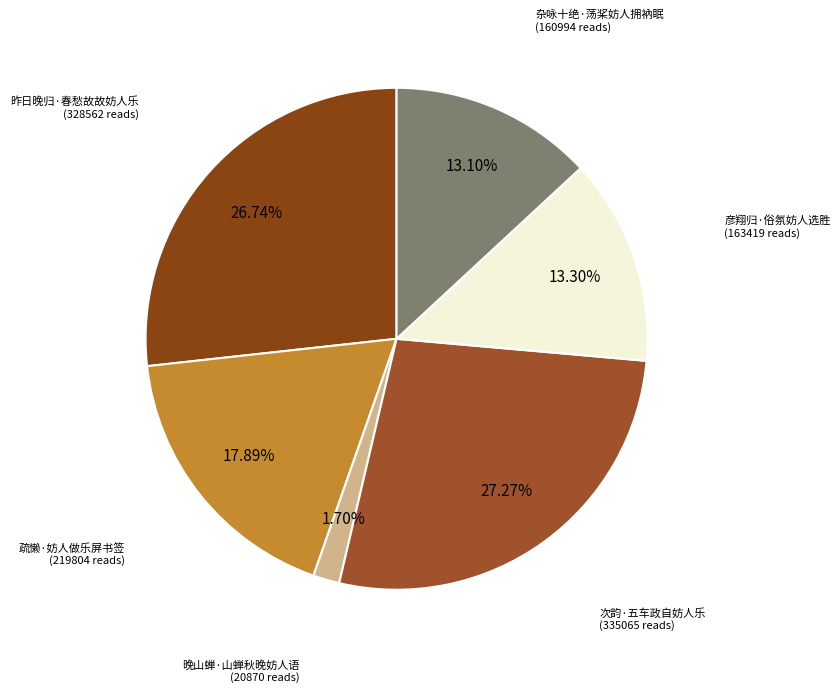

How many slices are in this pie chart?

6